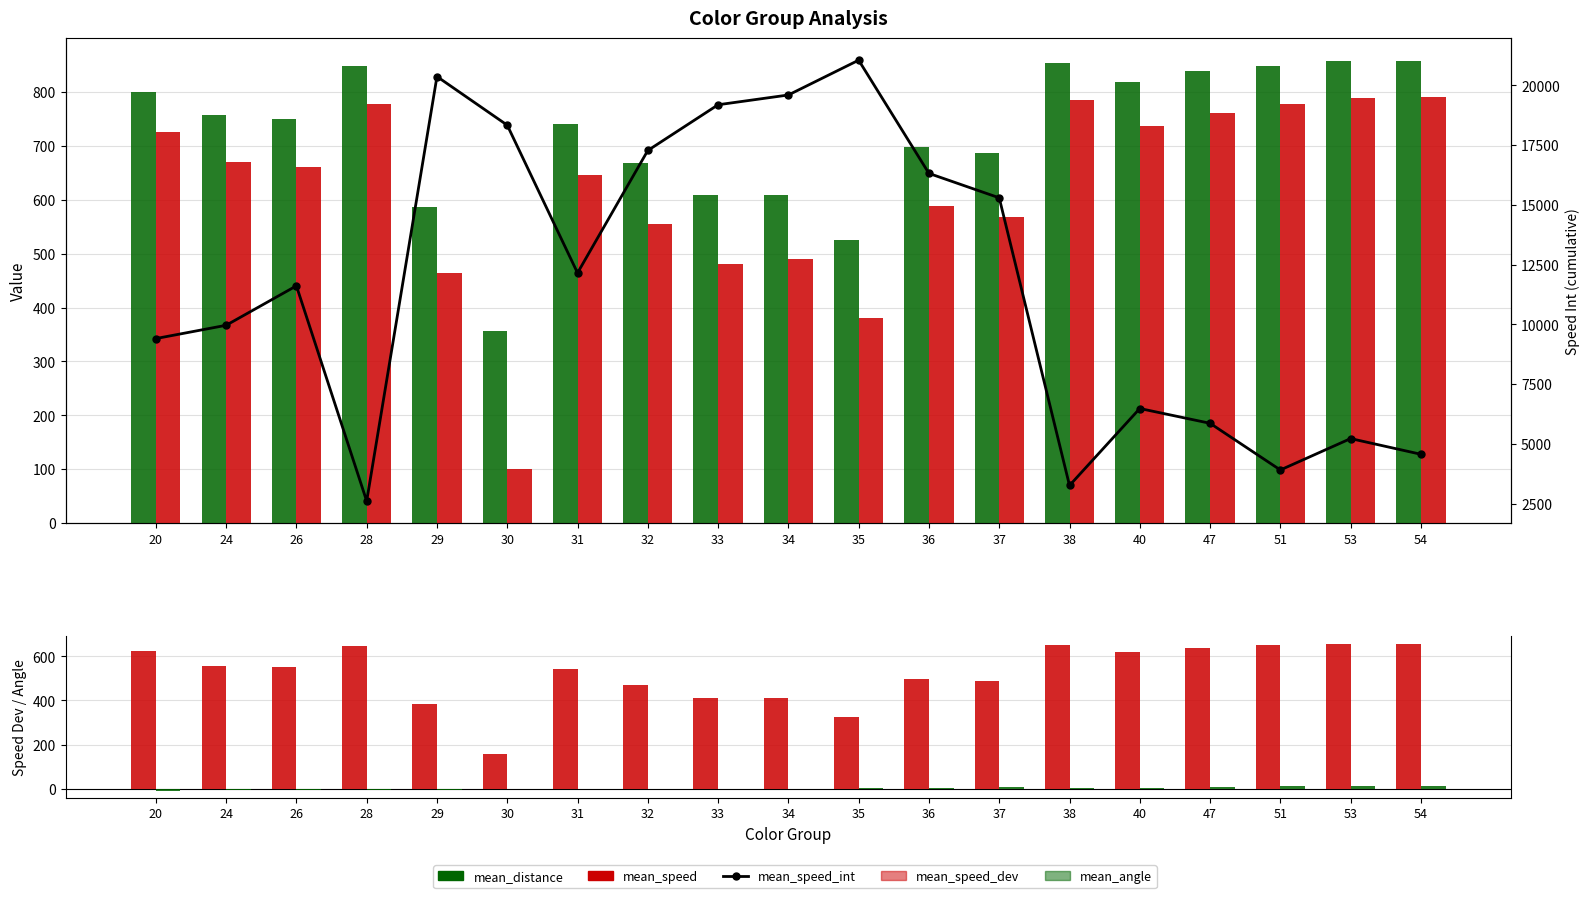

What is the difference between the mean_speed_dev values at 28 and 30?

491.0